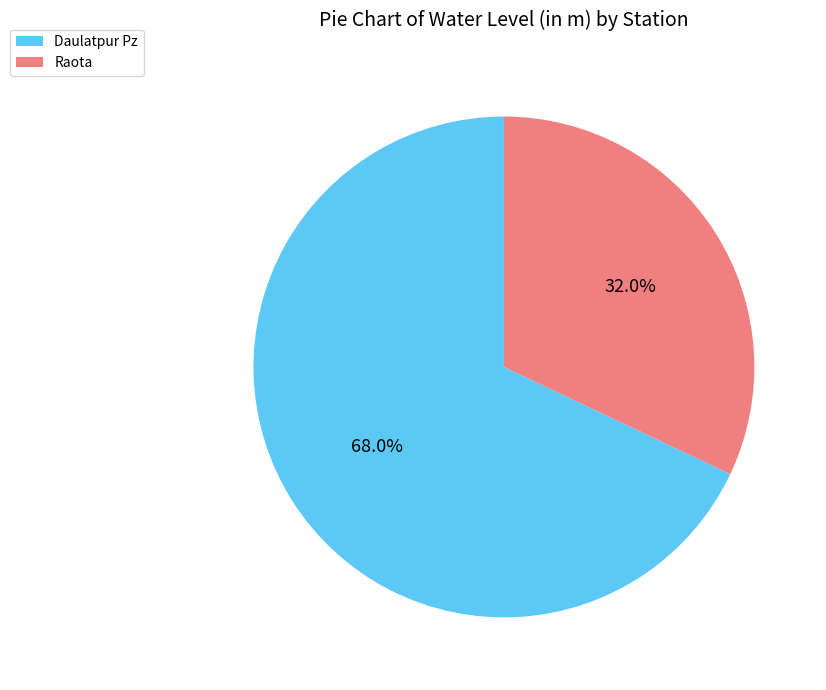

Approximately how many times larger is the value at Raota compared to Daulatpur Pz?

0.5